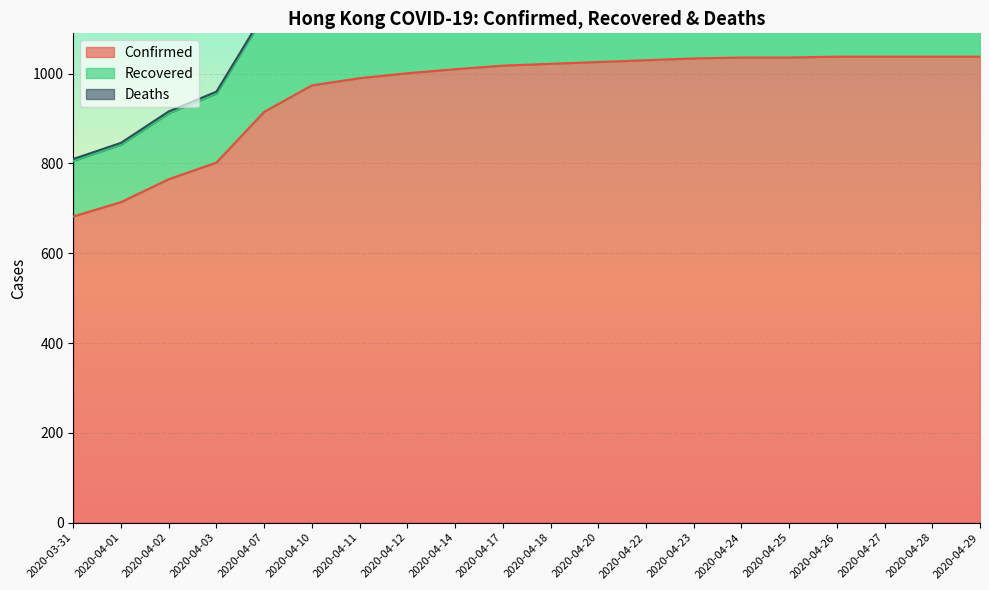

Which series has the largest range (max minus min)?

Recovered